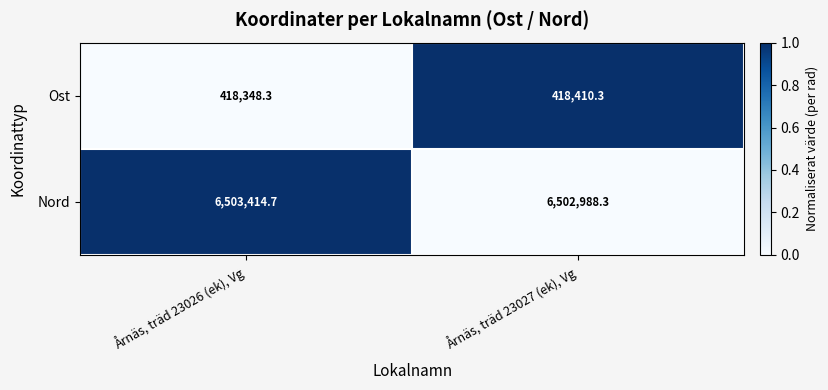

Reading right to left, extract all data points from this chart.

Ost: Årnäs, träd 23027 (ek), Vg=418410.3	Årnäs, träd 23026 (ek), Vg=418348.3
Nord: Årnäs, träd 23027 (ek), Vg=6502988.3	Årnäs, träd 23026 (ek), Vg=6503414.7